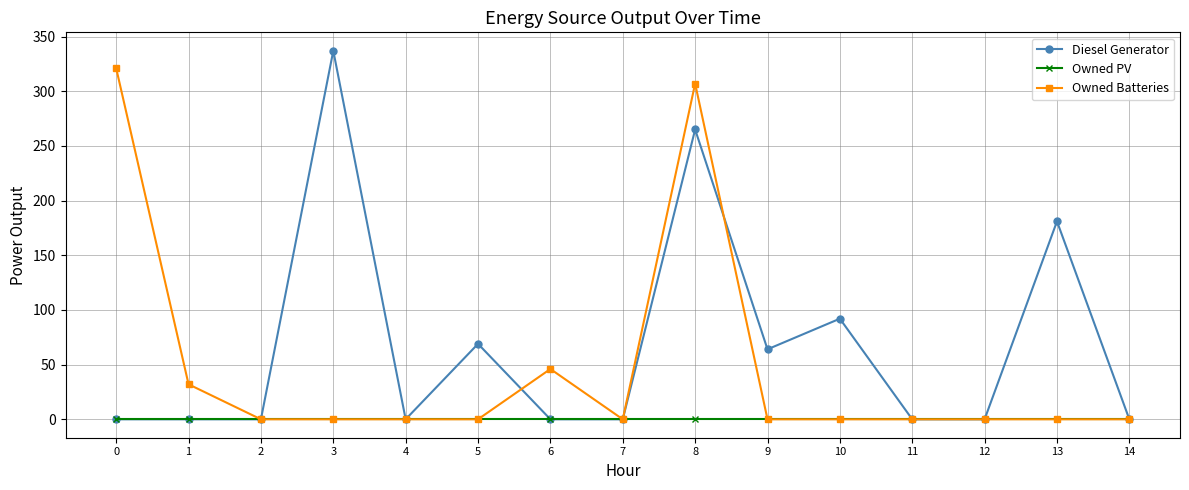

How many lines are shown in the chart?

3